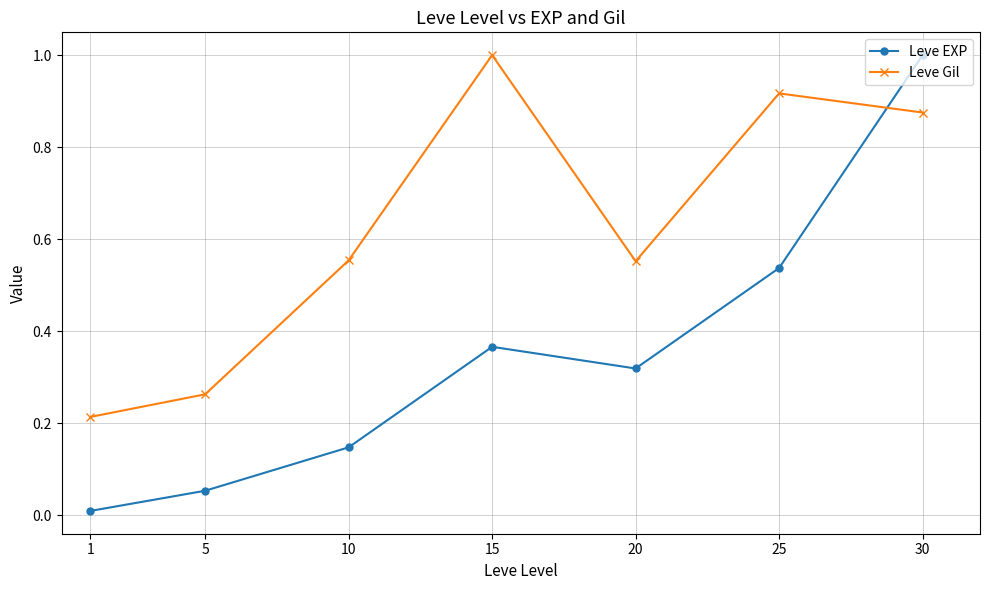

What is the maximum value for Leve EXP?

1.0